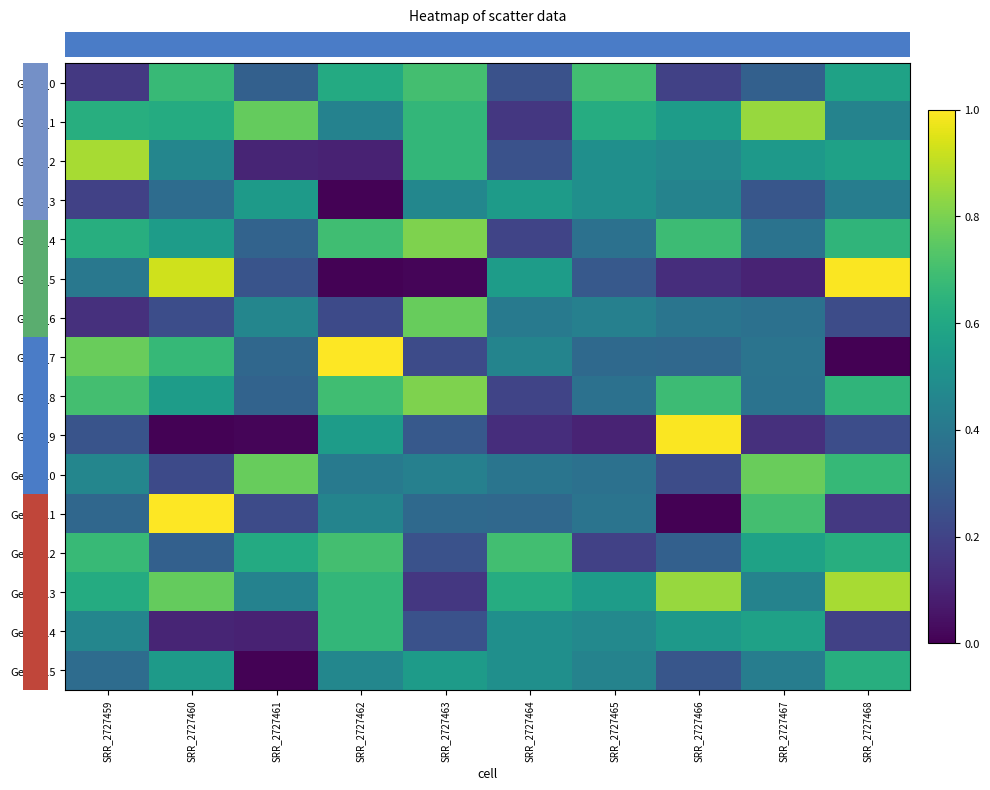

Reading left to right, extract all data points from this chart.

row_0: SRR_2727459=0.2	SRR_2727460=0.7	SRR_2727461=0.3	SRR_2727462=0.6	SRR_2727463=0.7	SRR_2727464=0.3	SRR_2727465=0.7	SRR_2727466=0.2	SRR_2727467=0.3	SRR_2727468=0.6
row_1: SRR_2727459=0.6	SRR_2727460=0.6	SRR_2727461=0.8	SRR_2727462=0.4	SRR_2727463=0.7	SRR_2727464=0.2	SRR_2727465=0.6	SRR_2727466=0.6	SRR_2727467=0.8	SRR_2727468=0.4
row_2: SRR_2727459=0.9	SRR_2727460=0.5	SRR_2727461=0.1	SRR_2727462=0.1	SRR_2727463=0.7	SRR_2727464=0.3	SRR_2727465=0.5	SRR_2727466=0.5	SRR_2727467=0.5	SRR_2727468=0.6
row_3: SRR_2727459=0.2	SRR_2727460=0.4	SRR_2727461=0.5	SRR_2727462=0.0	SRR_2727463=0.5	SRR_2727464=0.5	SRR_2727465=0.5	SRR_2727466=0.4	SRR_2727467=0.3	SRR_2727468=0.4
row_4: SRR_2727459=0.6	SRR_2727460=0.6	SRR_2727461=0.3	SRR_2727462=0.7	SRR_2727463=0.8	SRR_2727464=0.2	SRR_2727465=0.4	SRR_2727466=0.7	SRR_2727467=0.4	SRR_2727468=0.7
row_5: SRR_2727459=0.4	SRR_2727460=0.9	SRR_2727461=0.3	SRR_2727462=0.0	SRR_2727463=0.0	SRR_2727464=0.6	SRR_2727465=0.3	SRR_2727466=0.1	SRR_2727467=0.1	SRR_2727468=1.0
row_6: SRR_2727459=0.1	SRR_2727460=0.2	SRR_2727461=0.5	SRR_2727462=0.2	SRR_2727463=0.8	SRR_2727464=0.4	SRR_2727465=0.4	SRR_2727466=0.4	SRR_2727467=0.4	SRR_2727468=0.2
row_7: SRR_2727459=0.8	SRR_2727460=0.7	SRR_2727461=0.3	SRR_2727462=1.0	SRR_2727463=0.2	SRR_2727464=0.5	SRR_2727465=0.3	SRR_2727466=0.3	SRR_2727467=0.4	SRR_2727468=0.0
row_8: SRR_2727459=0.7	SRR_2727460=0.6	SRR_2727461=0.3	SRR_2727462=0.7	SRR_2727463=0.8	SRR_2727464=0.2	SRR_2727465=0.4	SRR_2727466=0.7	SRR_2727467=0.4	SRR_2727468=0.7
row_9: SRR_2727459=0.3	SRR_2727460=0.0	SRR_2727461=0.0	SRR_2727462=0.6	SRR_2727463=0.3	SRR_2727464=0.1	SRR_2727465=0.1	SRR_2727466=1.0	SRR_2727467=0.1	SRR_2727468=0.2
row_10: SRR_2727459=0.5	SRR_2727460=0.2	SRR_2727461=0.8	SRR_2727462=0.4	SRR_2727463=0.4	SRR_2727464=0.4	SRR_2727465=0.4	SRR_2727466=0.2	SRR_2727467=0.8	SRR_2727468=0.7
row_11: SRR_2727459=0.3	SRR_2727460=1.0	SRR_2727461=0.2	SRR_2727462=0.5	SRR_2727463=0.3	SRR_2727464=0.3	SRR_2727465=0.4	SRR_2727466=0.0	SRR_2727467=0.7	SRR_2727468=0.2
row_12: SRR_2727459=0.7	SRR_2727460=0.3	SRR_2727461=0.6	SRR_2727462=0.7	SRR_2727463=0.3	SRR_2727464=0.7	SRR_2727465=0.2	SRR_2727466=0.3	SRR_2727467=0.6	SRR_2727468=0.6
row_13: SRR_2727459=0.6	SRR_2727460=0.8	SRR_2727461=0.4	SRR_2727462=0.7	SRR_2727463=0.2	SRR_2727464=0.6	SRR_2727465=0.6	SRR_2727466=0.8	SRR_2727467=0.4	SRR_2727468=0.9
row_14: SRR_2727459=0.5	SRR_2727460=0.1	SRR_2727461=0.1	SRR_2727462=0.7	SRR_2727463=0.3	SRR_2727464=0.5	SRR_2727465=0.5	SRR_2727466=0.5	SRR_2727467=0.6	SRR_2727468=0.2
row_15: SRR_2727459=0.4	SRR_2727460=0.5	SRR_2727461=0.0	SRR_2727462=0.5	SRR_2727463=0.5	SRR_2727464=0.5	SRR_2727465=0.4	SRR_2727466=0.3	SRR_2727467=0.4	SRR_2727468=0.6